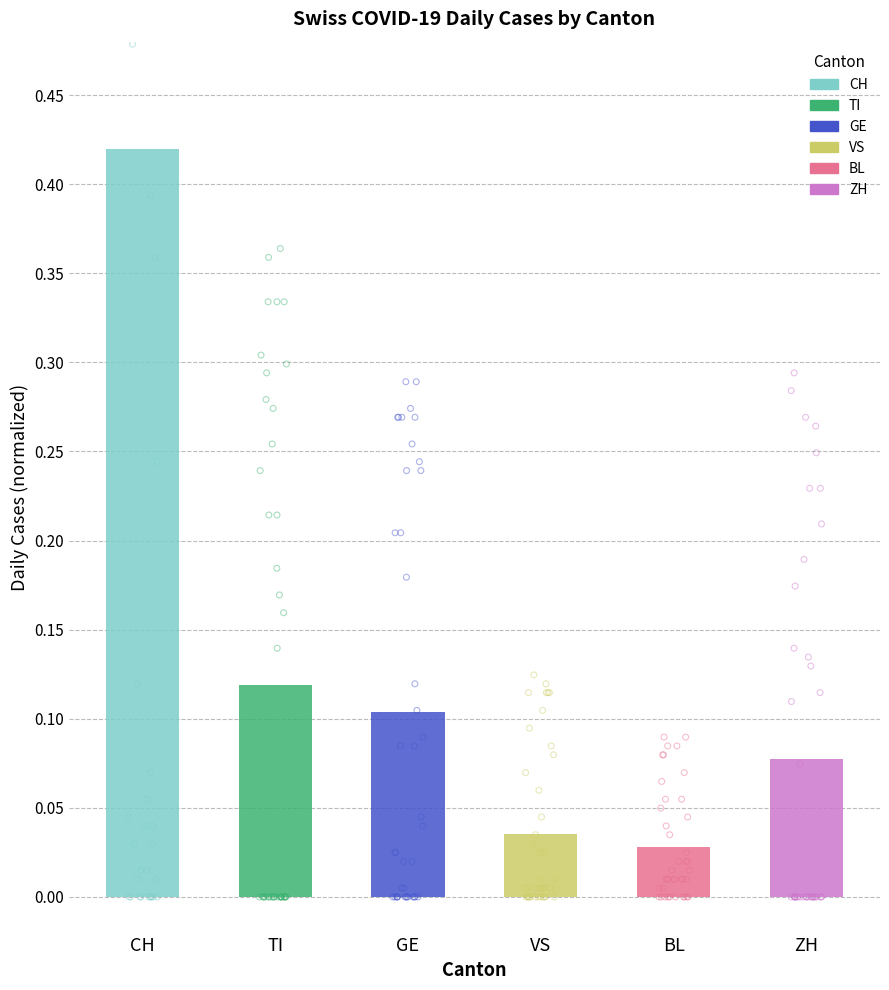

Is the value of TI at 2020-03-19 greater than the value of BL at 2020-03-09?

Yes